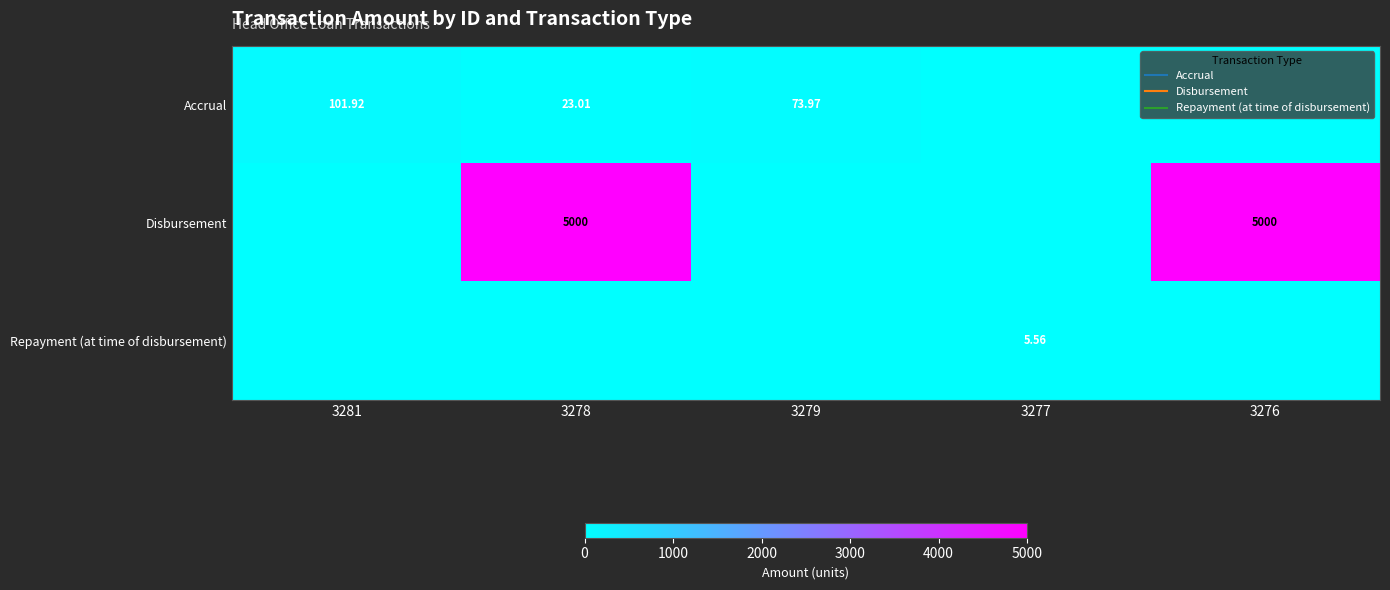

Which category has the lowest value in the Repayment (at time of disbursement) series?

3281